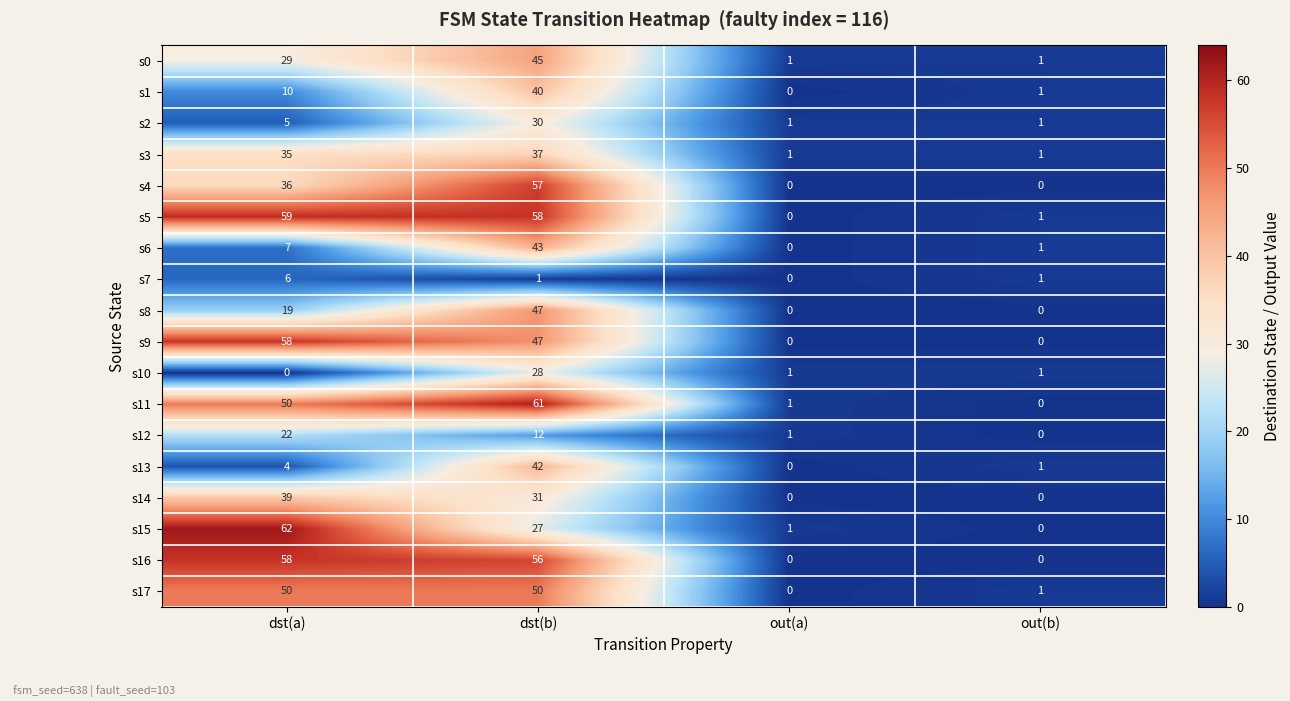

Which category has the highest value in the s1 series?

dst(b)